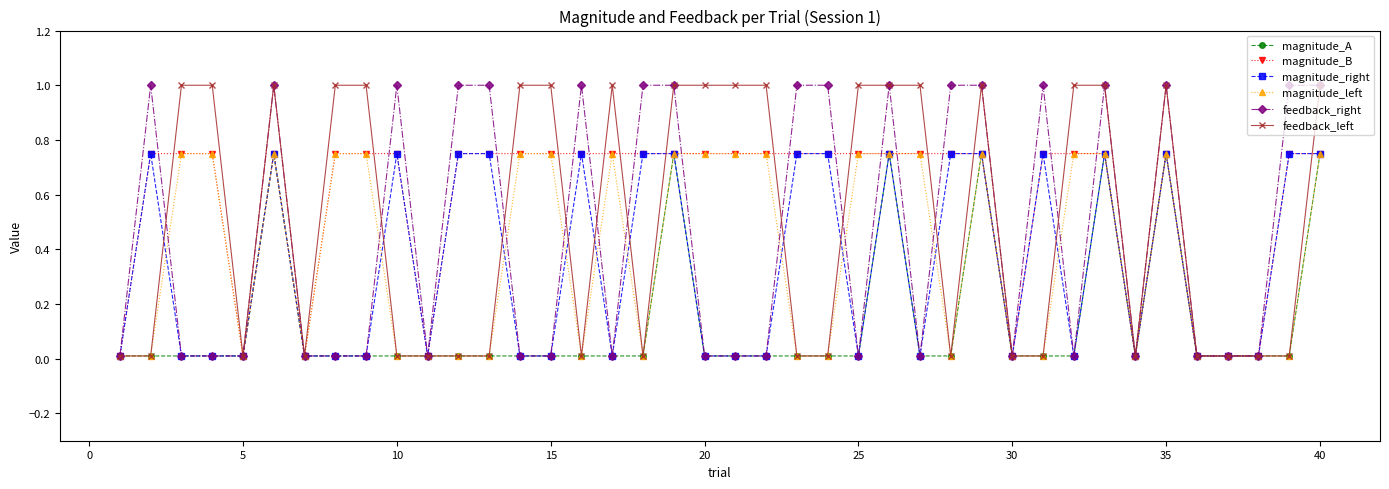

True or false: magnitude_A has more than 0 points higher than both neighbors.

True